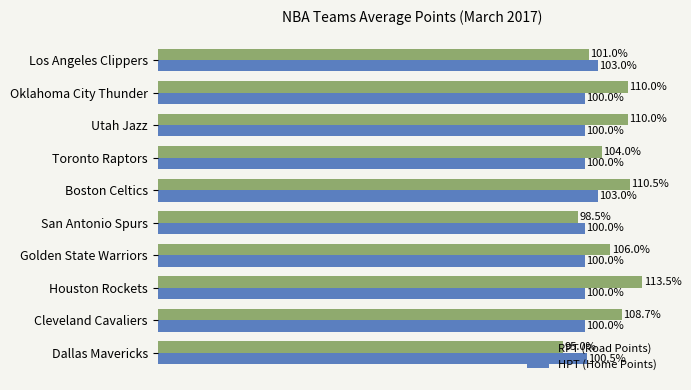

What are all the series names shown in the legend?

RPT (Road Points), HPT (Home Points)